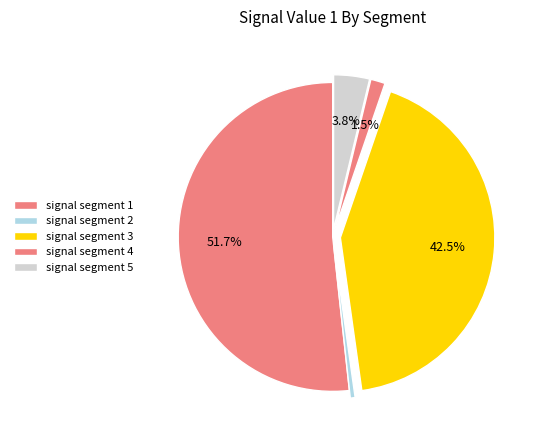

What percentage is NOT represented by signal segment 1?

48.3%